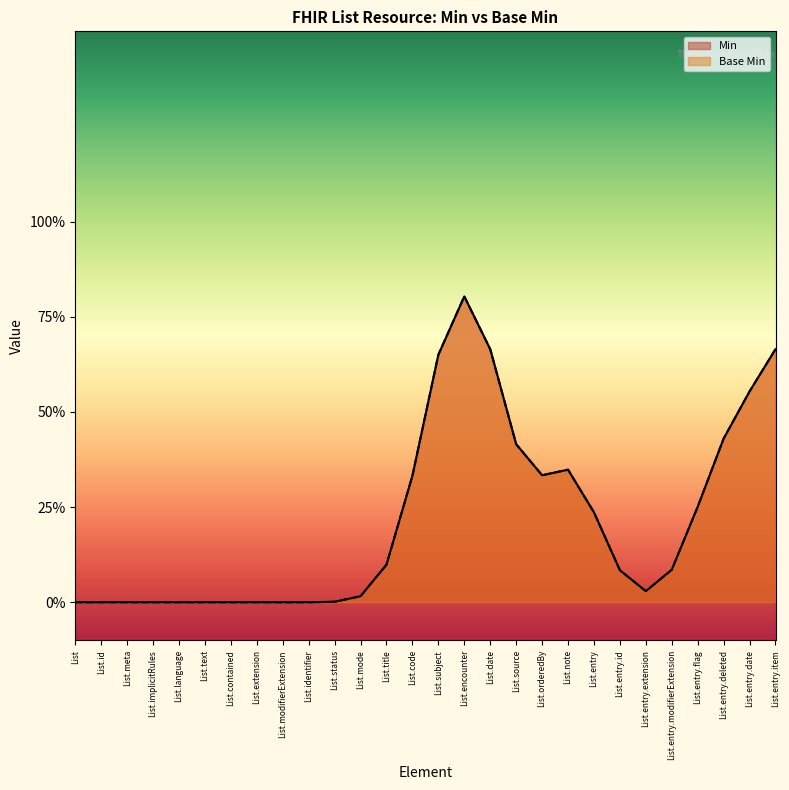

True or false: Min and Base Min intersect in this chart.

False